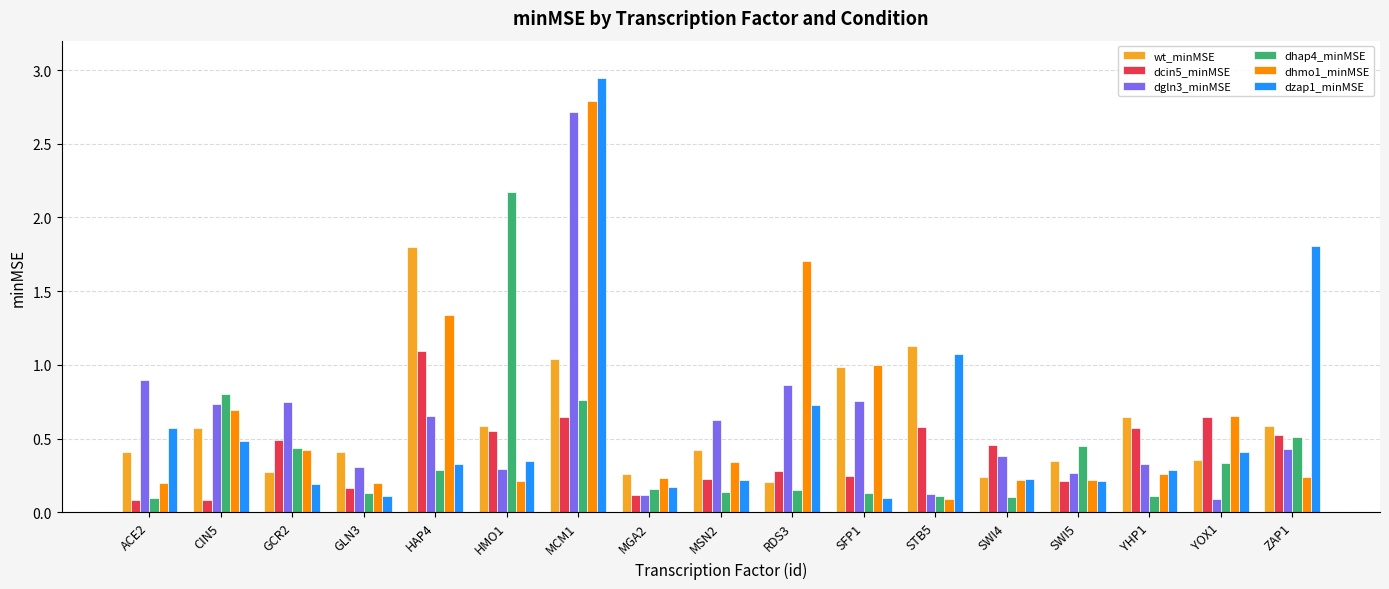

How many series are shown in this chart?

6